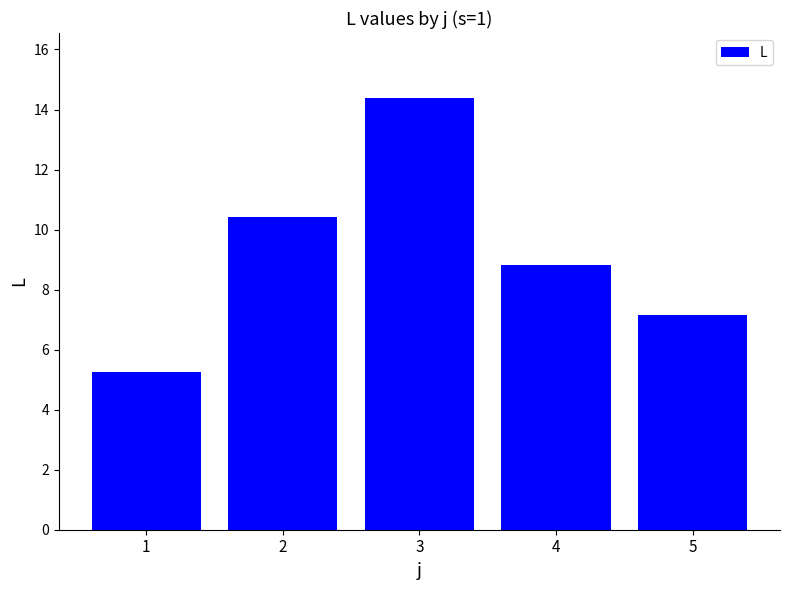

What is the maximum value shown in the chart?

14.4